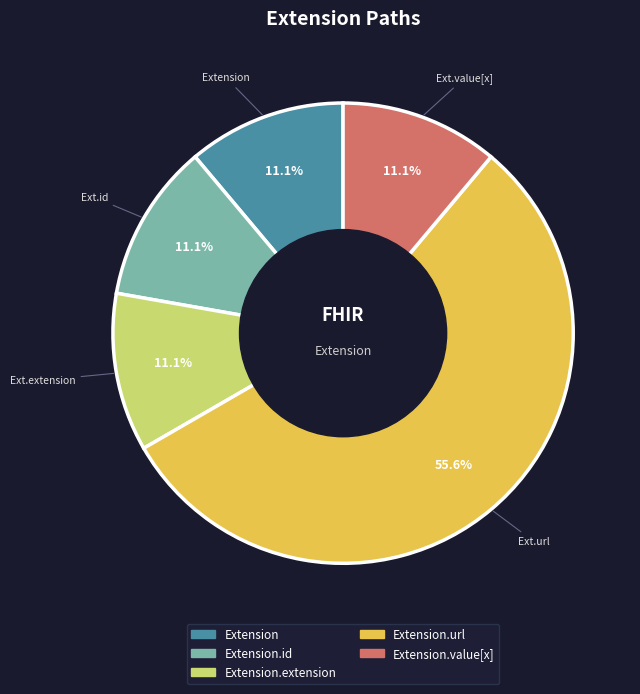

Is the sum of Extension and Extension.id greater than half?

No